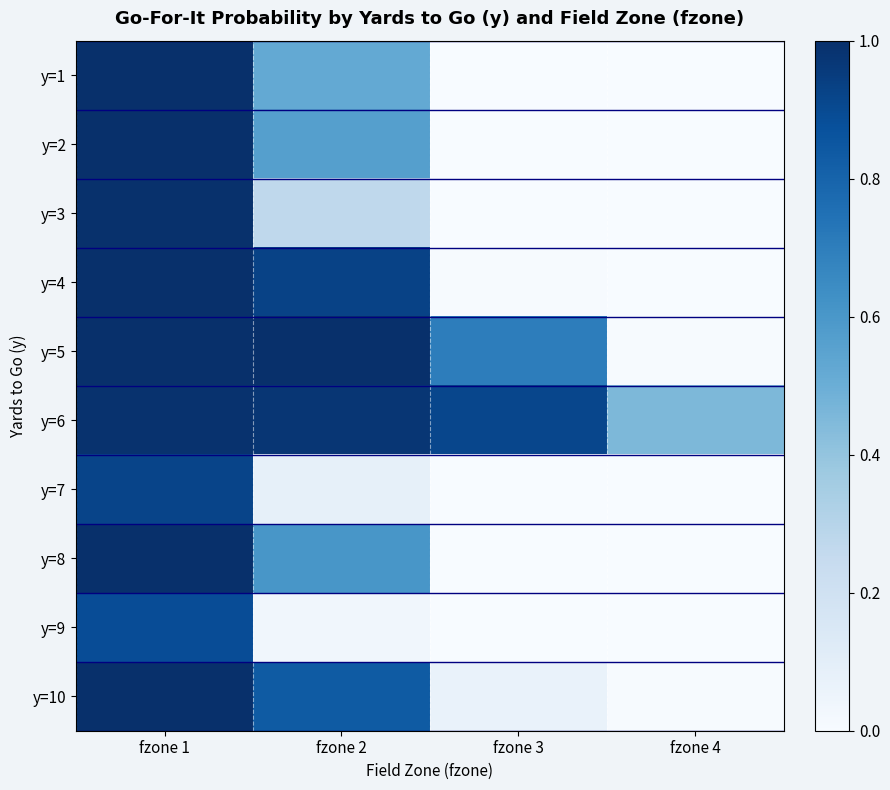

What is the total value across all series at fzone 1?

9.8